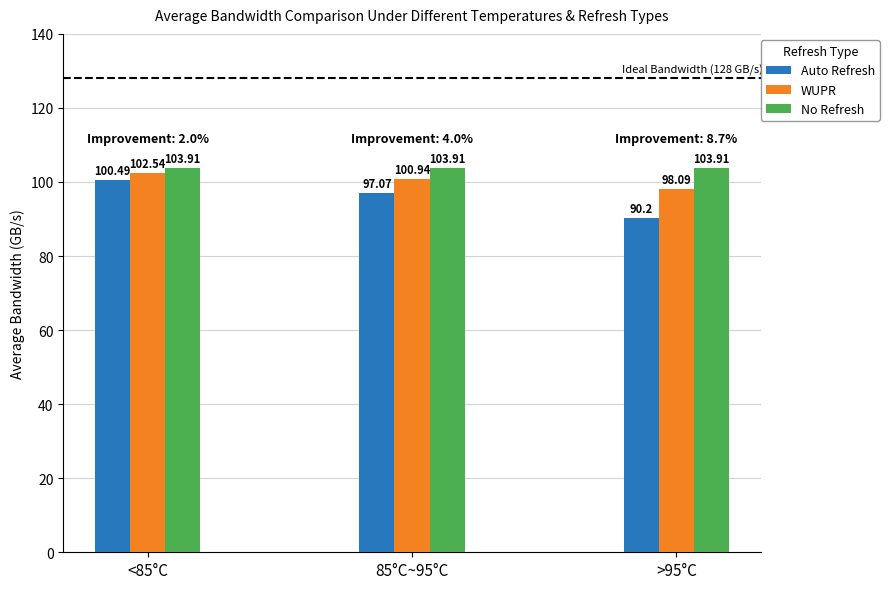

What position from the left is 85°C~95°C?

2